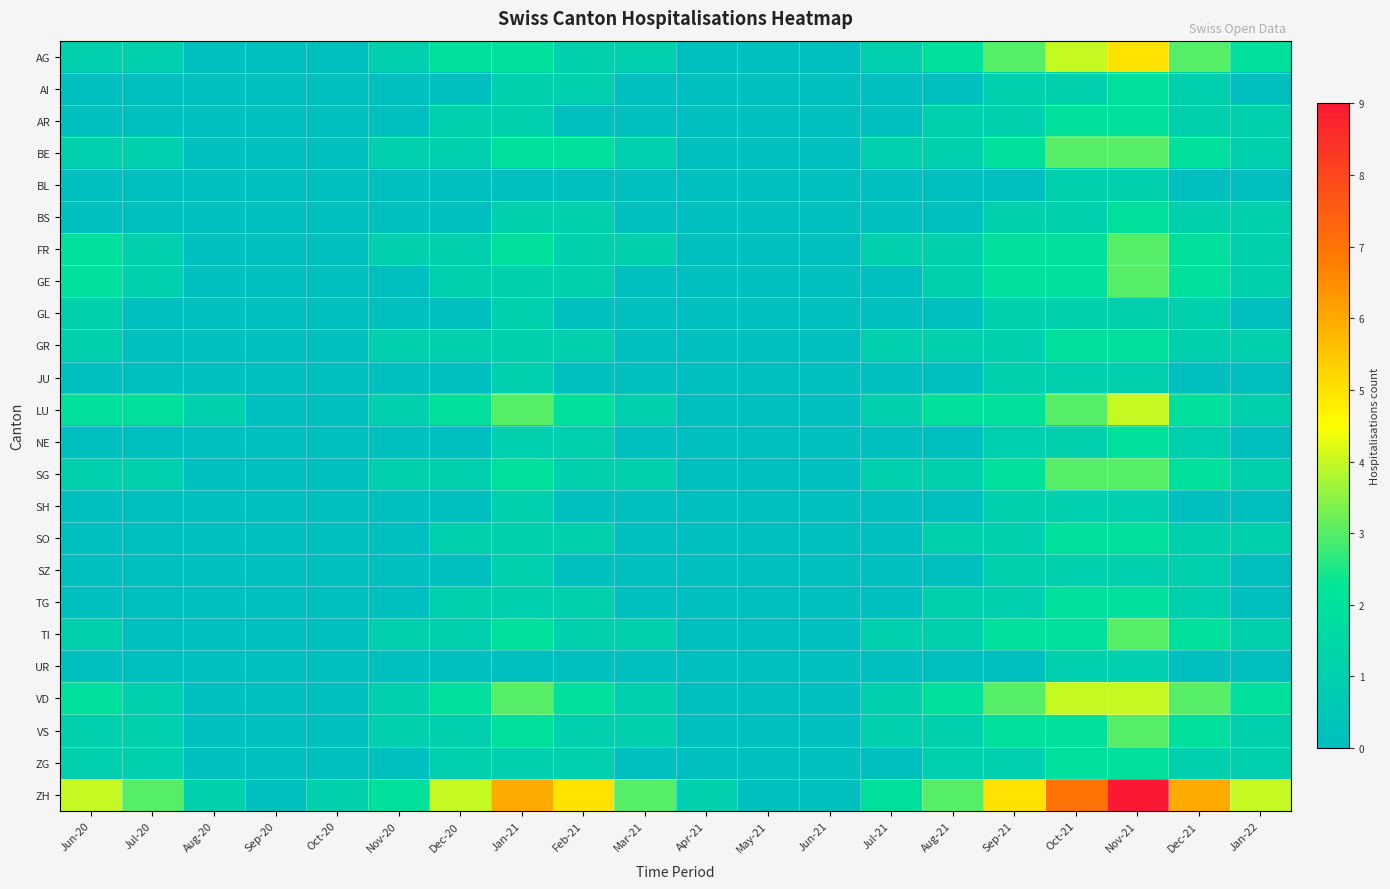

What is the total value across all series at Oct-21?

51